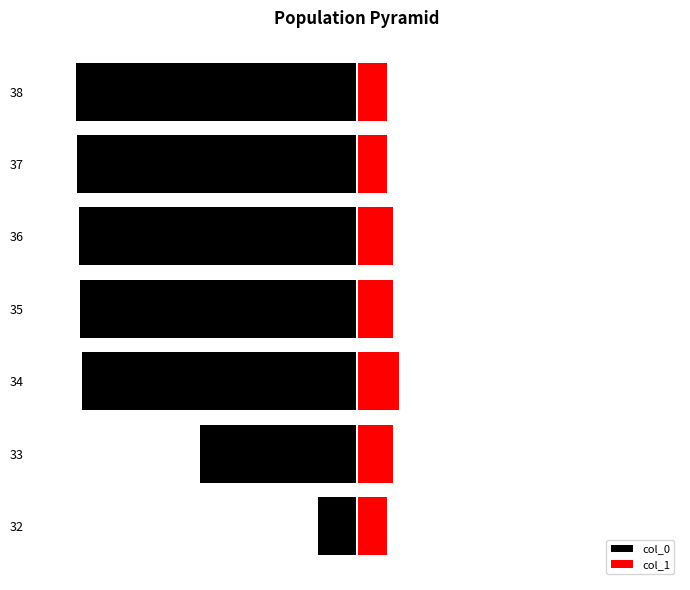

The value of col_1 at 33 is 111. True or false?

False